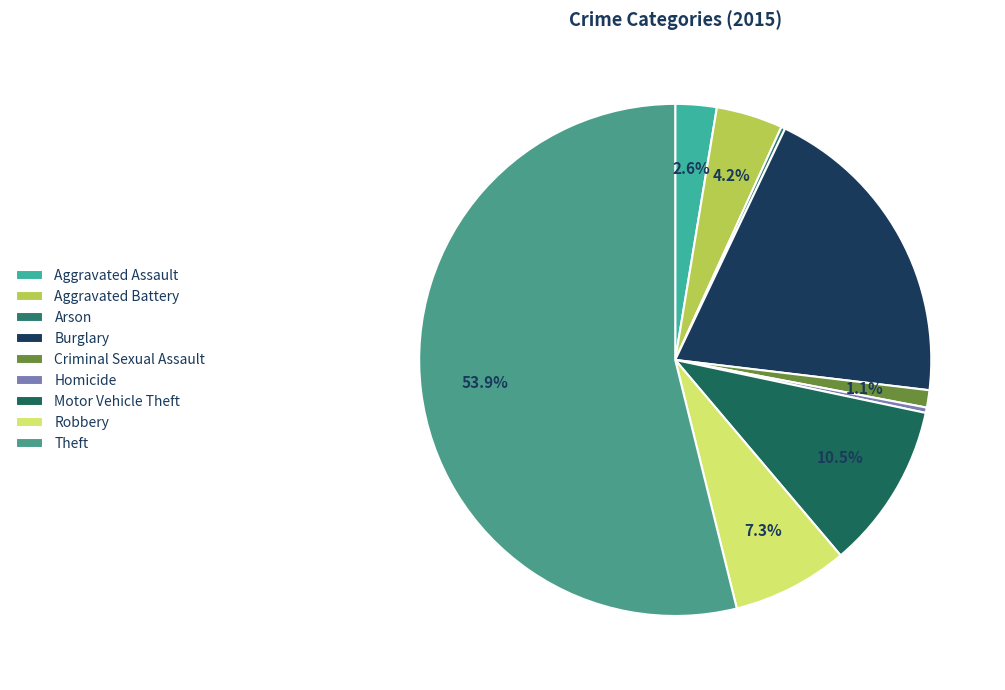

Count the number of slices in the pie.

9